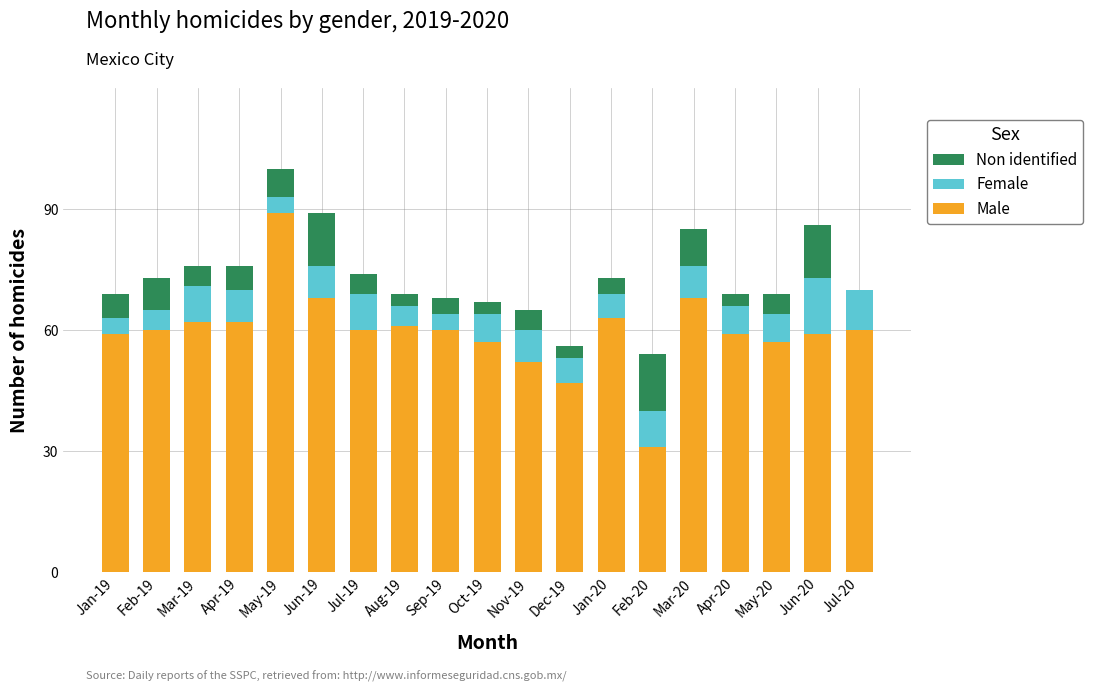

What is the total value across all series at Jul-19?

74